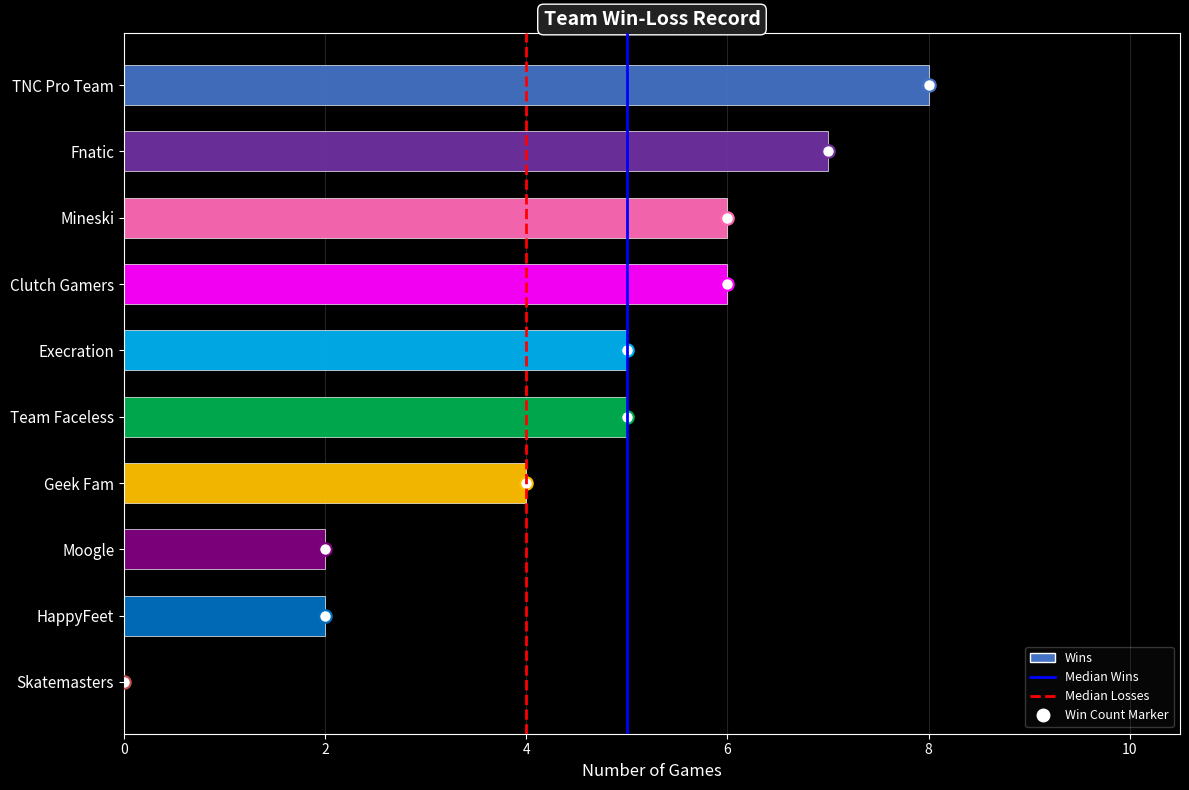

What is the greatest value displayed?

8